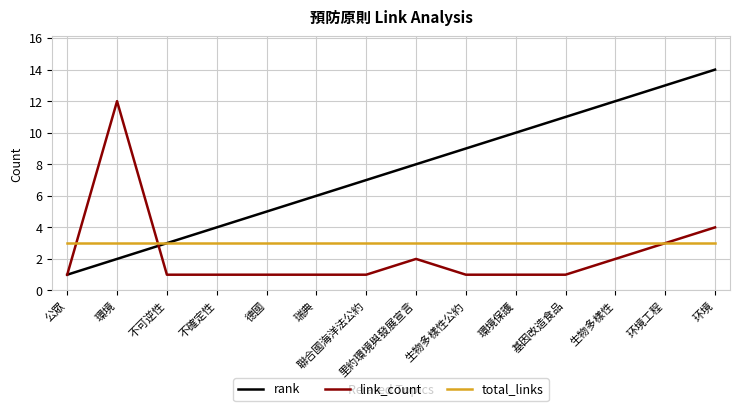

At 環境, list the series in order from largest to smallest.

link_count, total_links, rank